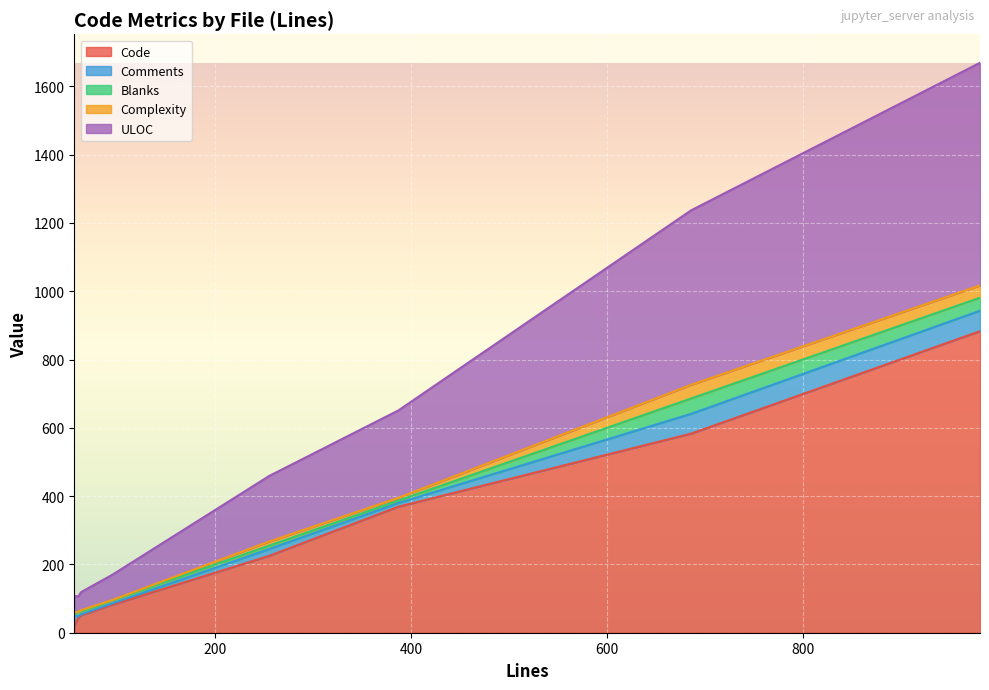

Read the Code value at test_paths.py, to the nearest 100.

100